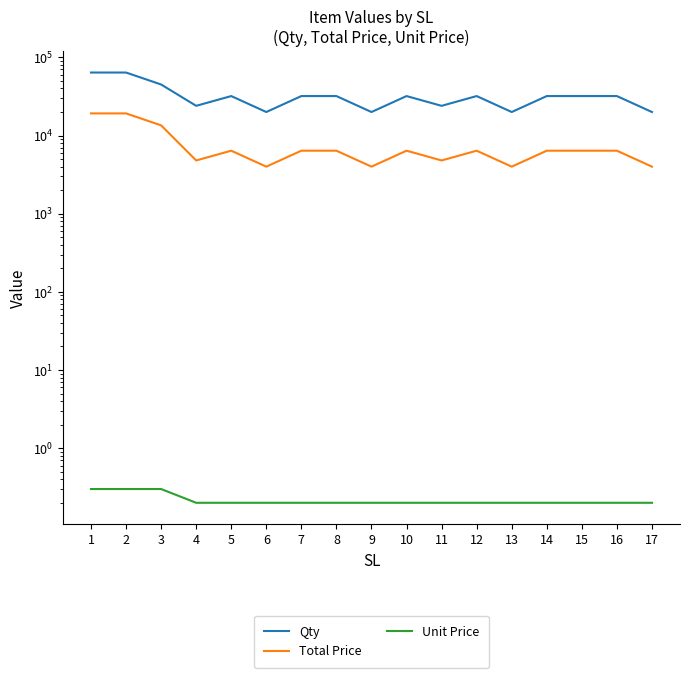

Which series has the widest spread of values?

Qty